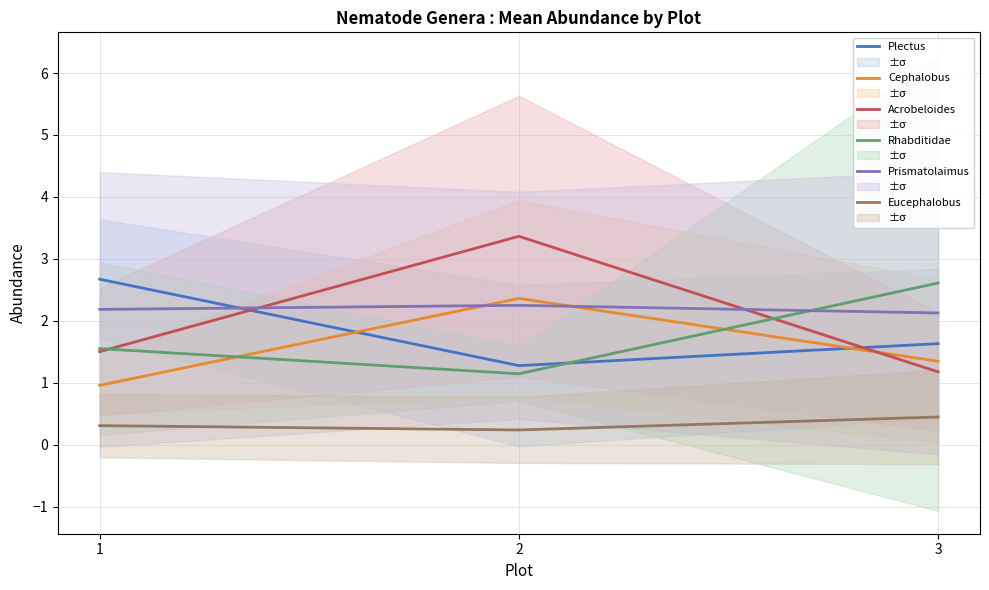

What is the value of the Acrobeloides point at the 2nd from the left?

3.4